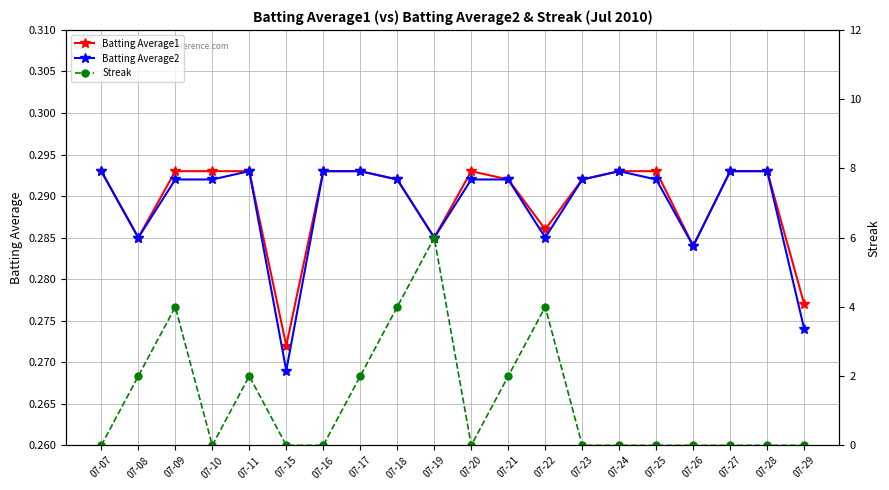

Reading left to right, transcribe all the data shown in this chart.

Batting Average1: 07-07=0.3	07-08=0.3	07-09=0.3	07-10=0.3	07-11=0.3	07-15=0.3	07-16=0.3	07-17=0.3	07-18=0.3	07-19=0.3	07-20=0.3	07-21=0.3	07-22=0.3	07-23=0.3	07-24=0.3	07-25=0.3	07-26=0.3	07-27=0.3	07-28=0.3	07-29=0.3
Batting Average2: 07-07=0.3	07-08=0.3	07-09=0.3	07-10=0.3	07-11=0.3	07-15=0.3	07-16=0.3	07-17=0.3	07-18=0.3	07-19=0.3	07-20=0.3	07-21=0.3	07-22=0.3	07-23=0.3	07-24=0.3	07-25=0.3	07-26=0.3	07-27=0.3	07-28=0.3	07-29=0.3
Streak: 07-07=0.0	07-08=2.0	07-09=4.0	07-10=0.0	07-11=2.0	07-15=0.0	07-16=0.0	07-17=2.0	07-18=4.0	07-19=6.0	07-20=0.0	07-21=2.0	07-22=4.0	07-23=0.0	07-24=0.0	07-25=0.0	07-26=0.0	07-27=0.0	07-28=0.0	07-29=0.0